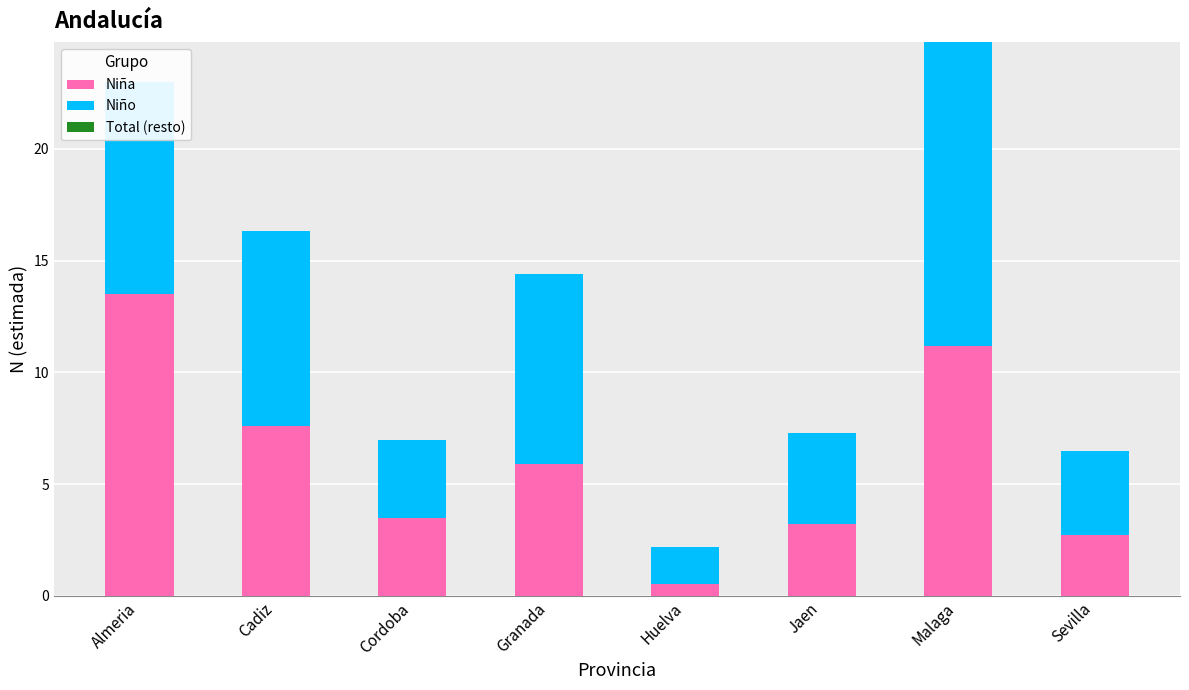

Which has a higher value, Cadiz or Jaen?

Cadiz